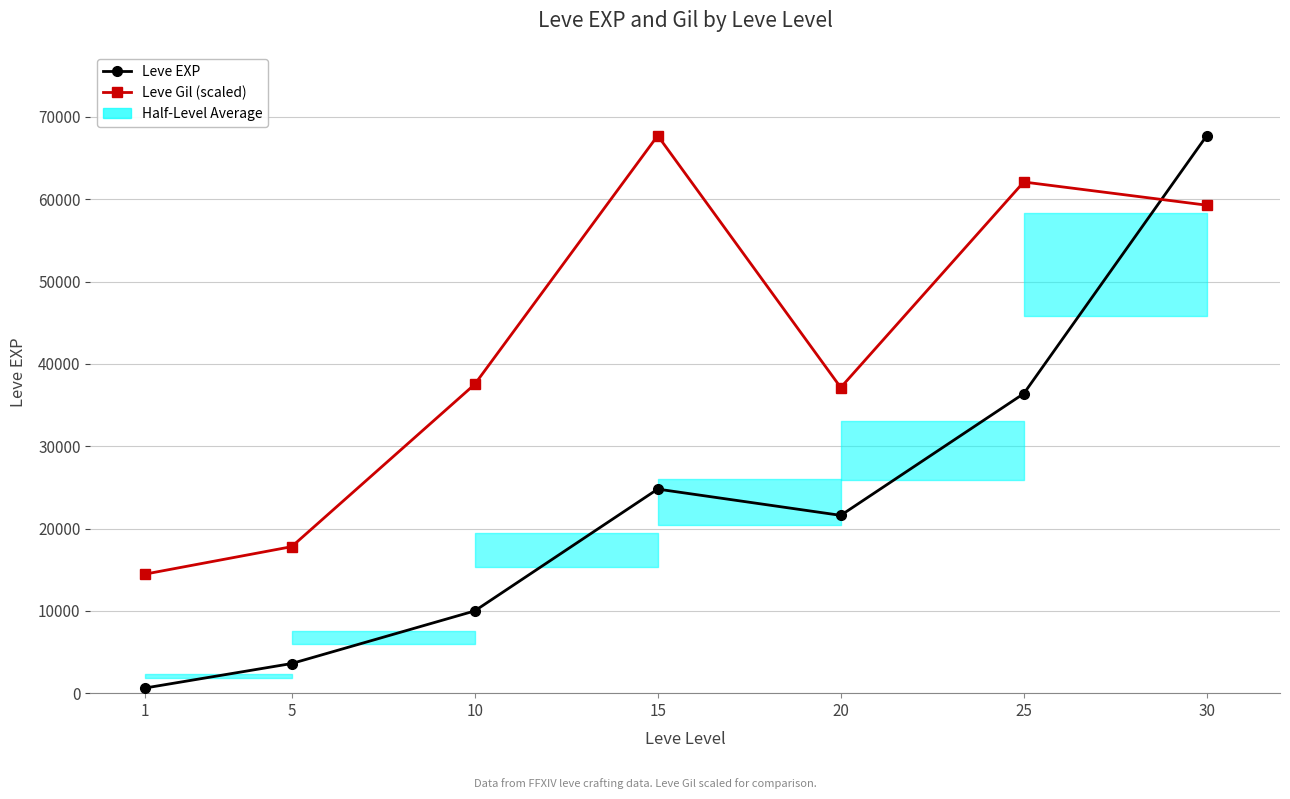

What is the difference between the maximum and minimum values in the Leve EXP series?

67100.0